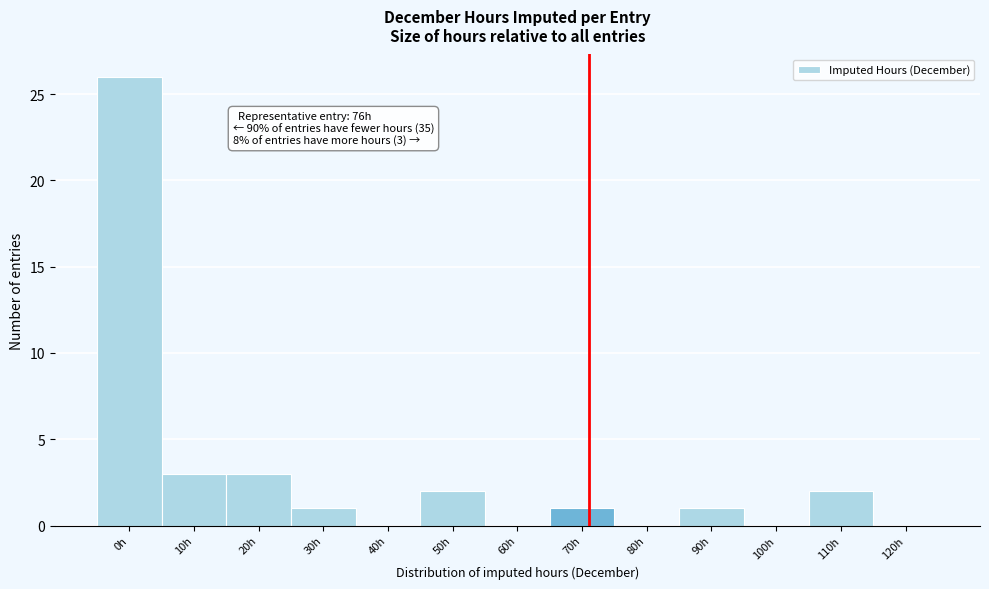

Reading left to right, extract all data points from this chart.

0h=26	10h=3	20h=3	30h=1	40h=0	50h=2	60h=0	70h=1	80h=0	90h=1	100h=0	110h=2	120h=0